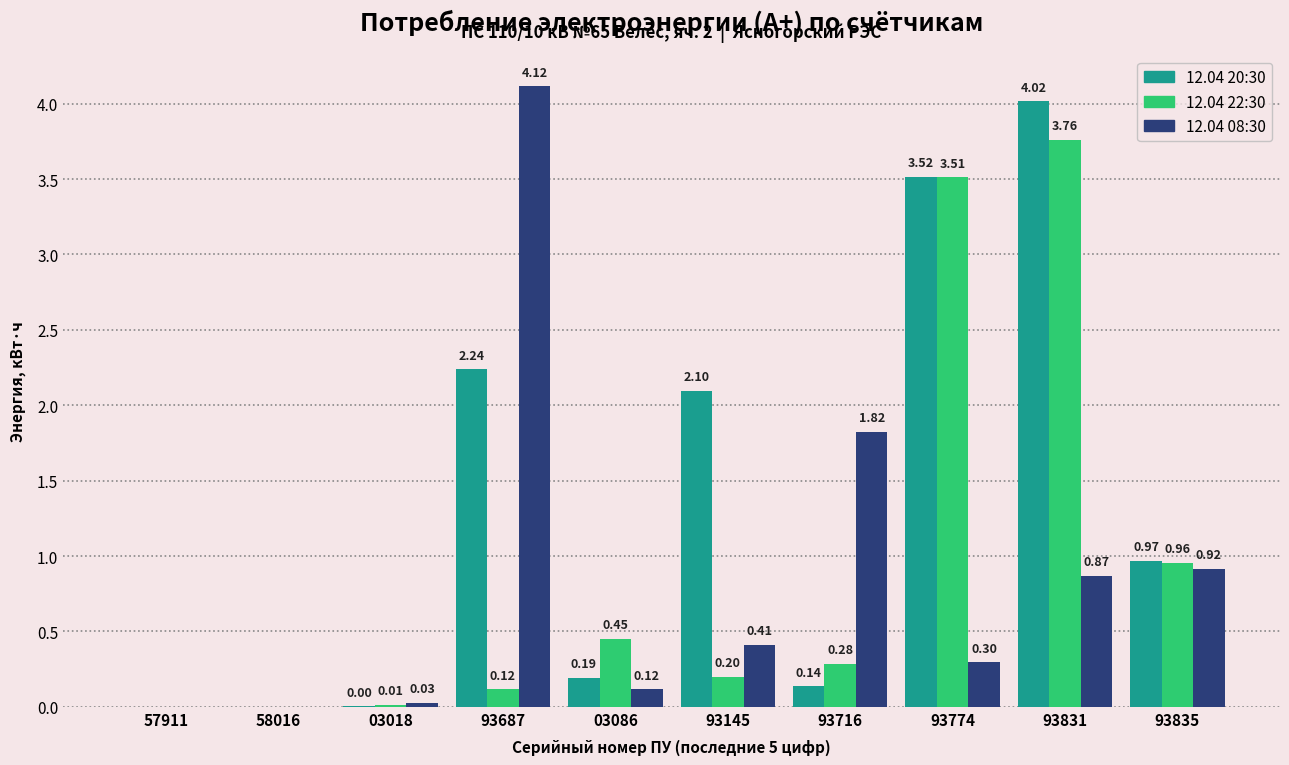

Which series has the largest total across all categories?

12.04 20:30